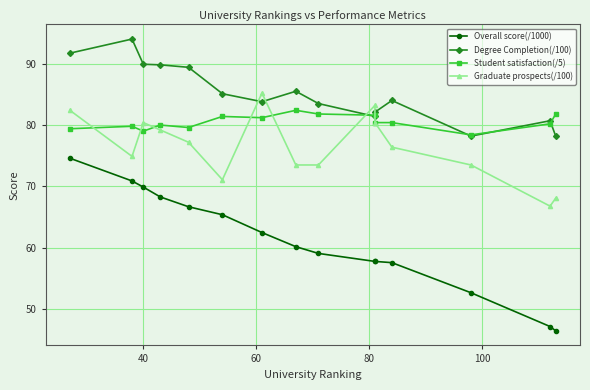

True or false: Graduate prospects(/100) and Overall score(/1000) intersect in this chart.

False